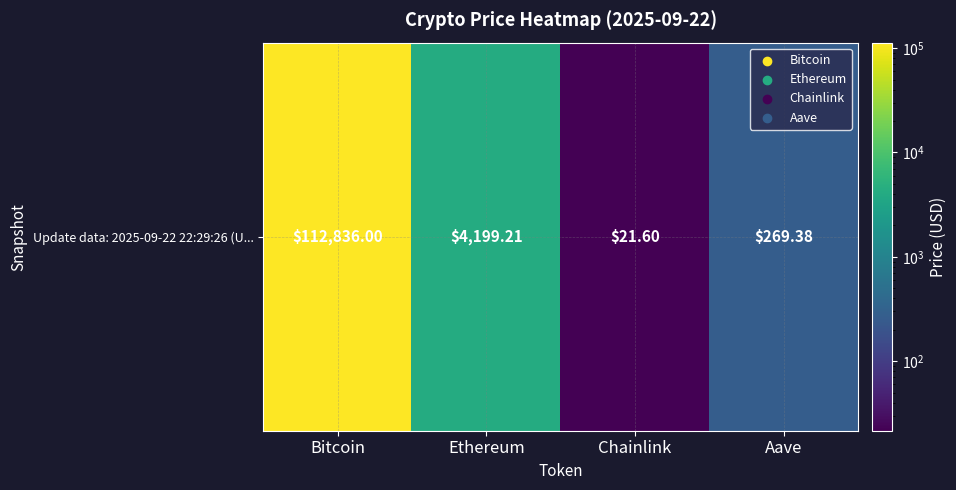

Which has a higher value, Chainlink or Aave?

Aave